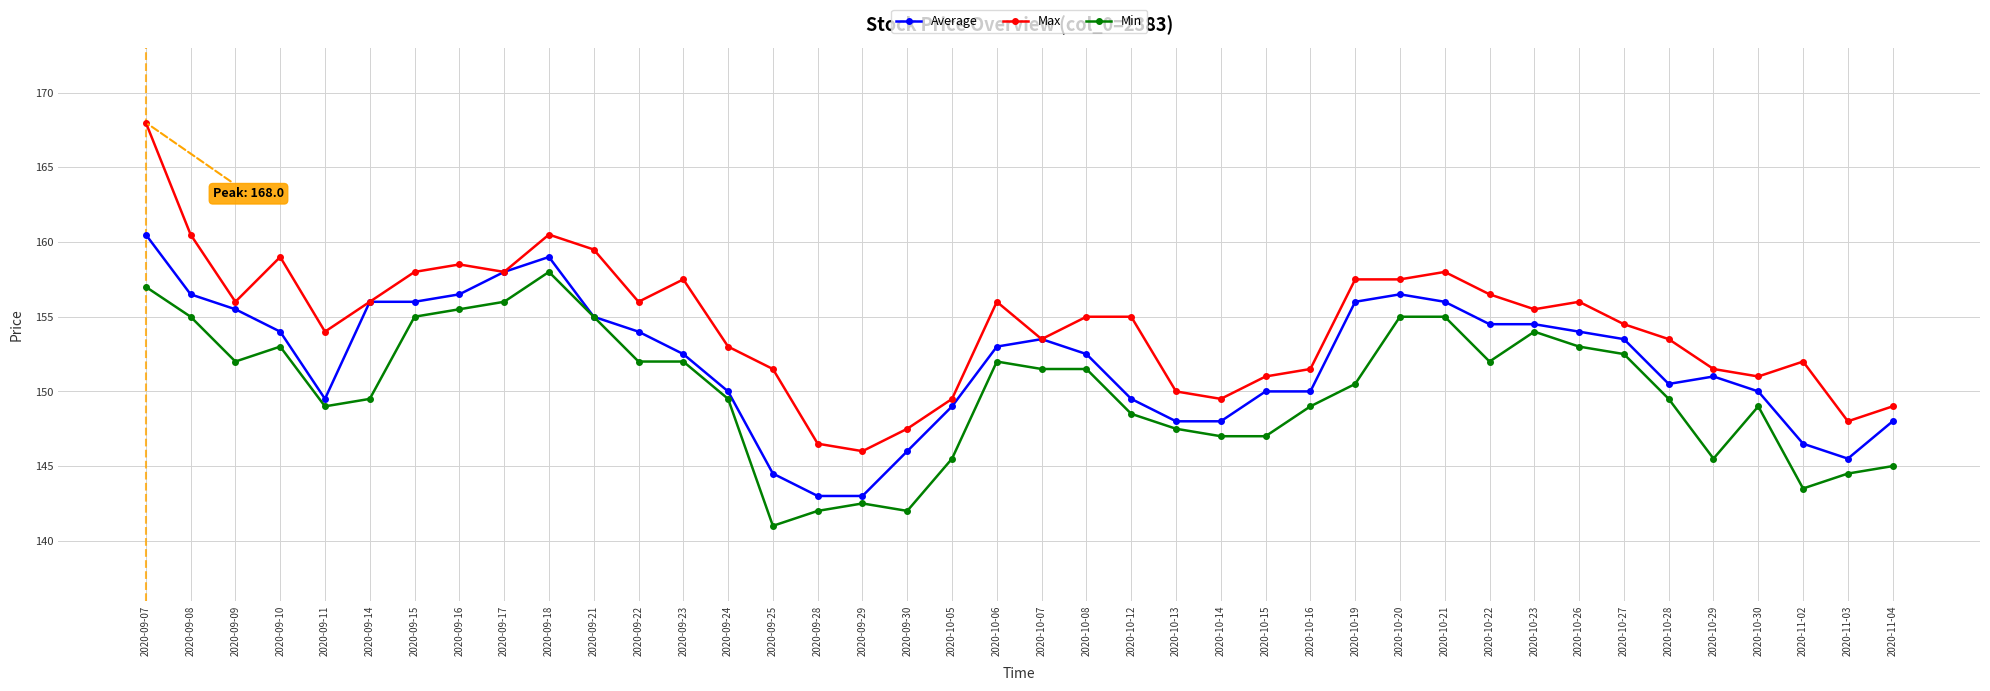

What is the difference between the second highest and minimum values in the Max series?

14.5